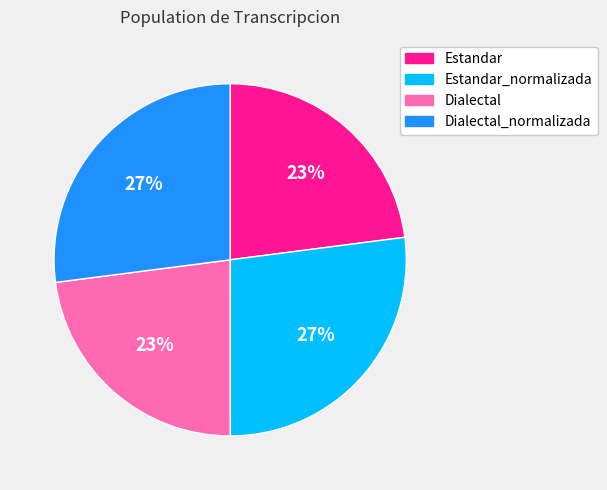

Is the sum of Estandar and Dialectal greater than half?

No